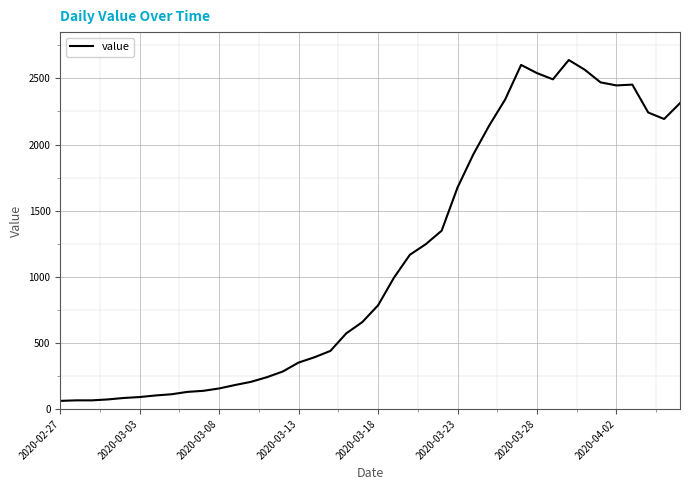

What is the greatest value displayed?

2639